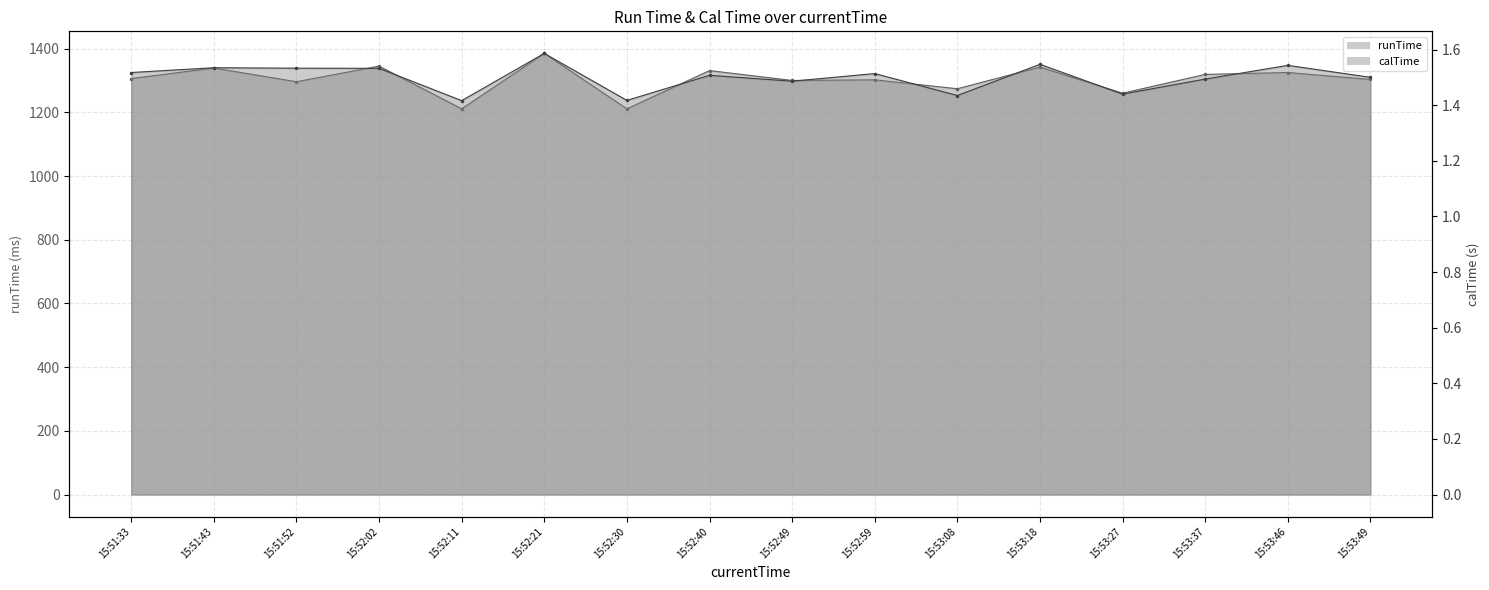

What is the minimum value shown in the chart?

1.4